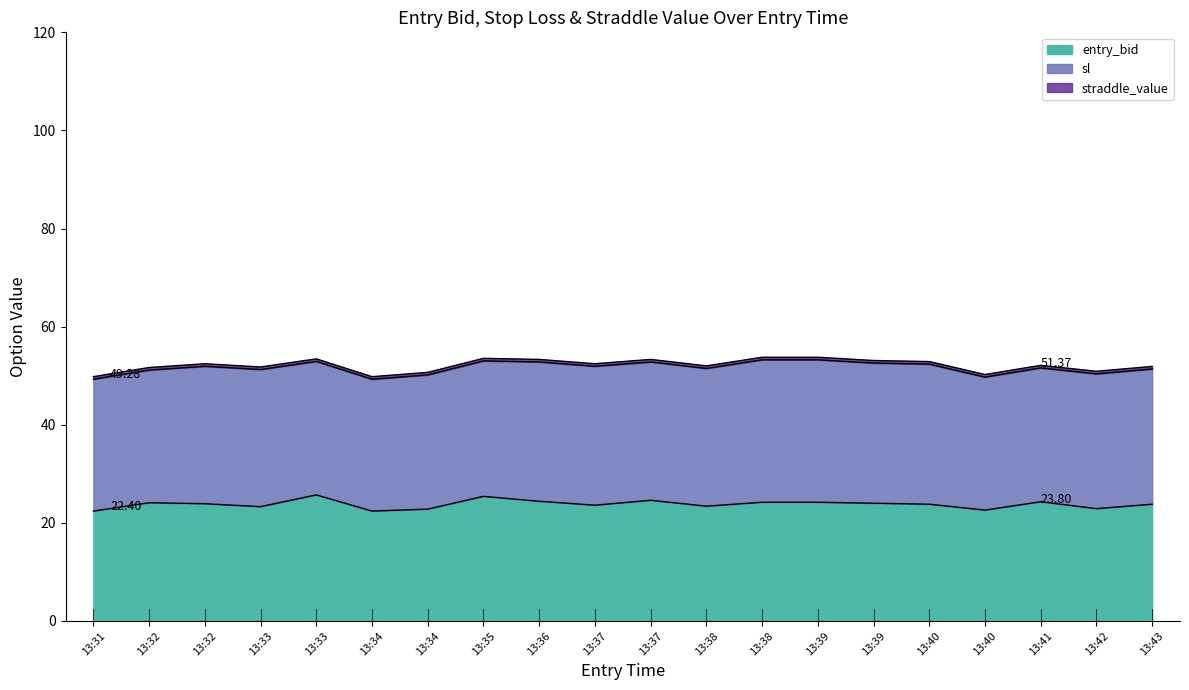

In entry_bid, how many points are higher than both neighbors (excluding endpoints)?

5